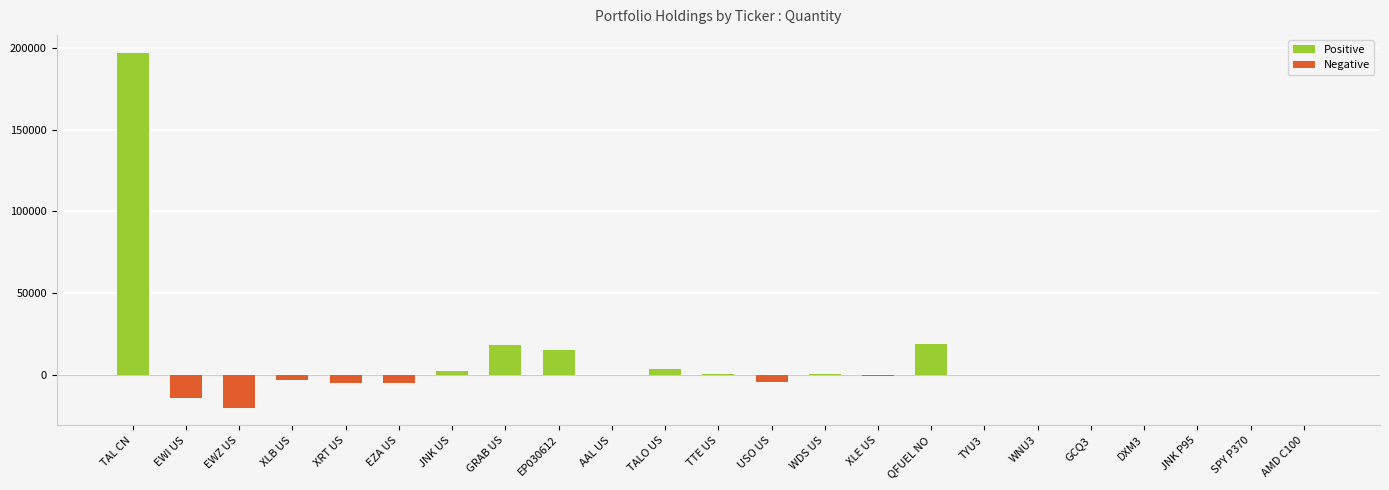

The value at XRT US is -5000. True or false?

True